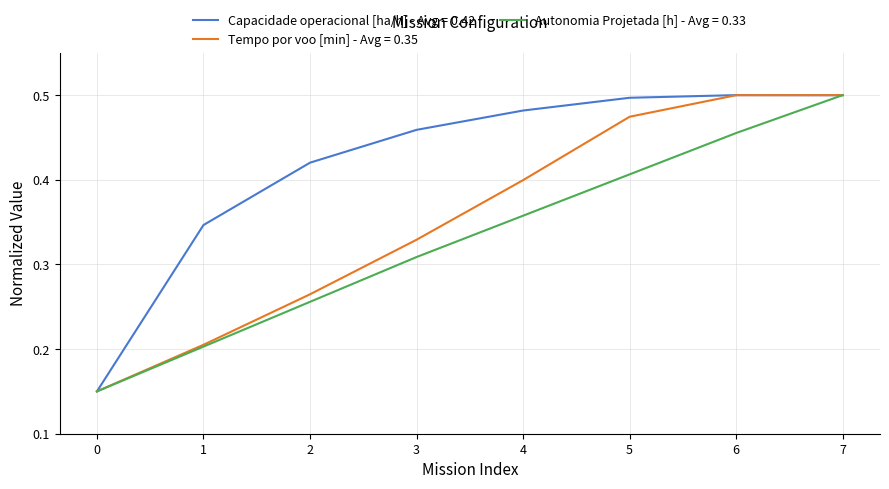

Which series has the largest total across all categories?

Capacidade operacional [ha/h] - Avg = 0.42